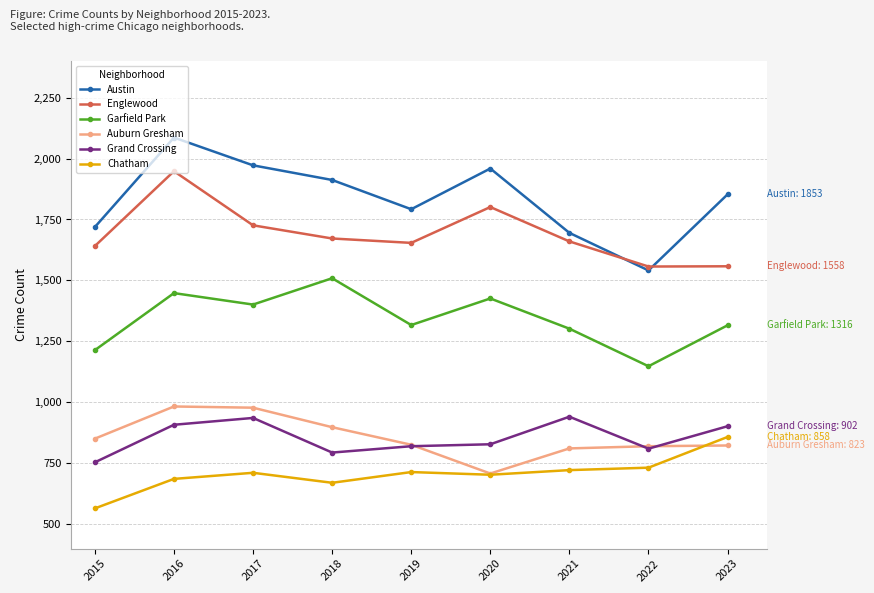

What is the difference between the highest and lowest values at 2023?

1030